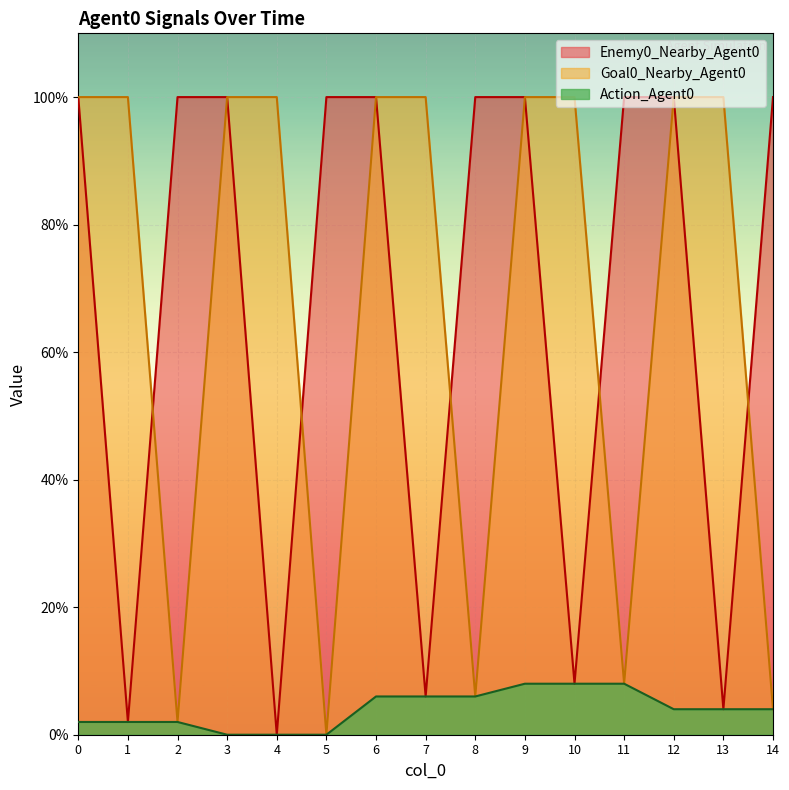

Rank the series by their maximum value, from highest to lowest.

Enemy0_Nearby_Agent0, Goal0_Nearby_Agent0, Action_Agent0